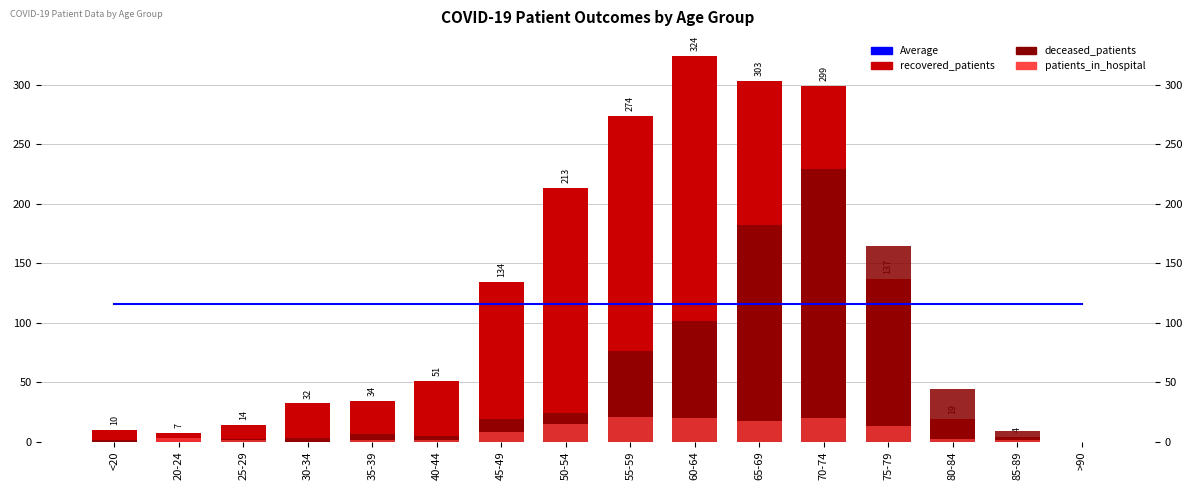

Does the chart contain any negative values?

No